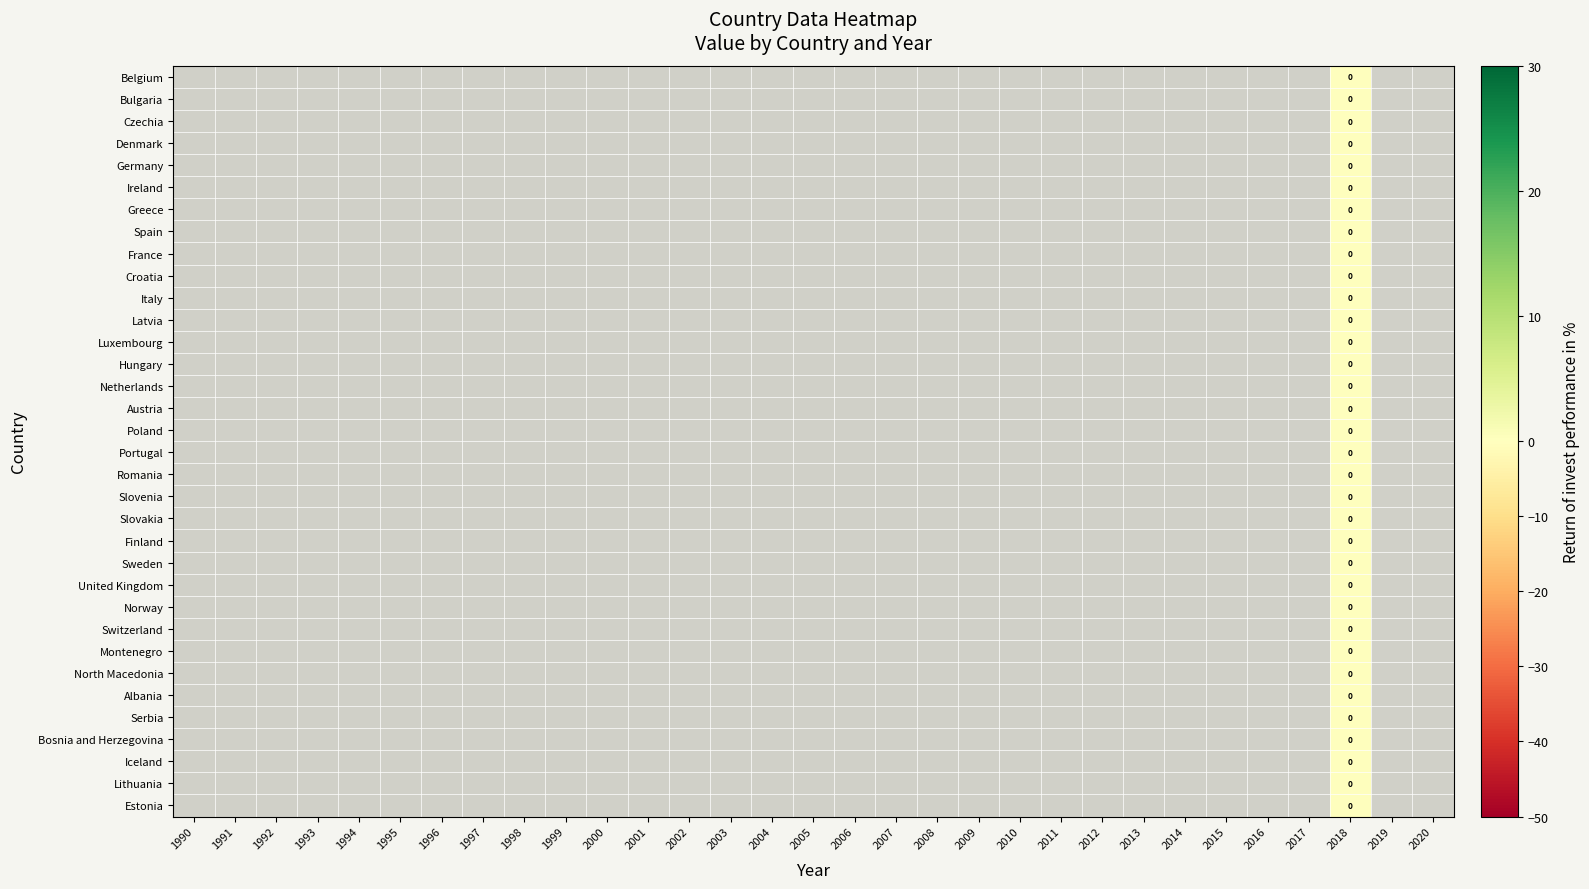

Count the number of categories in the chart.

31